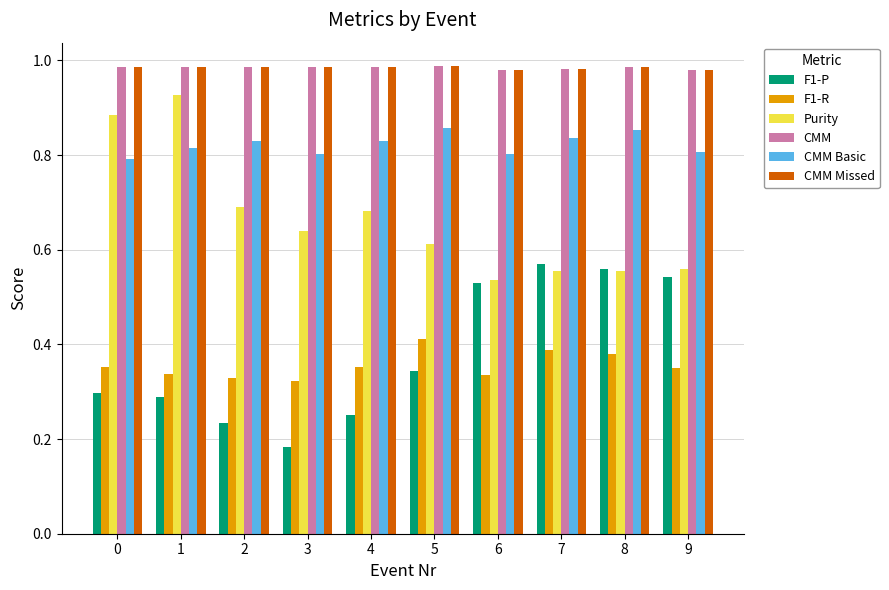

Between 1 and 2, which series saw the biggest shift?

Purity